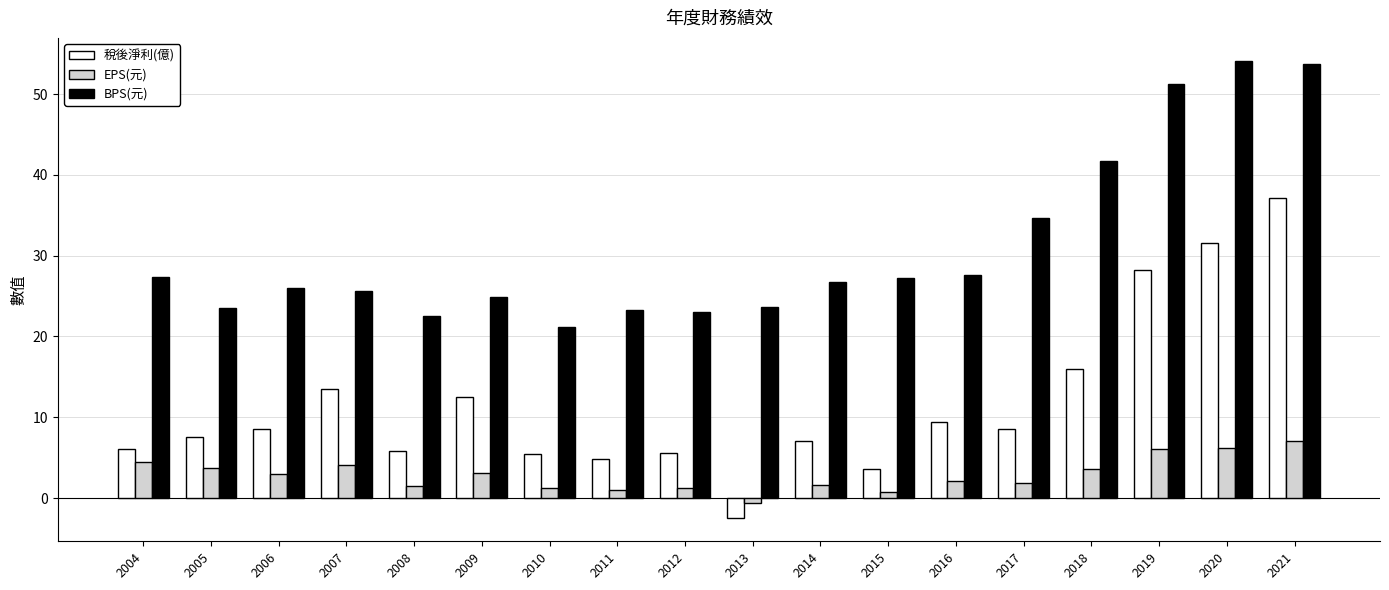

How many data points in 稅後淨利(億) are above 8?

9